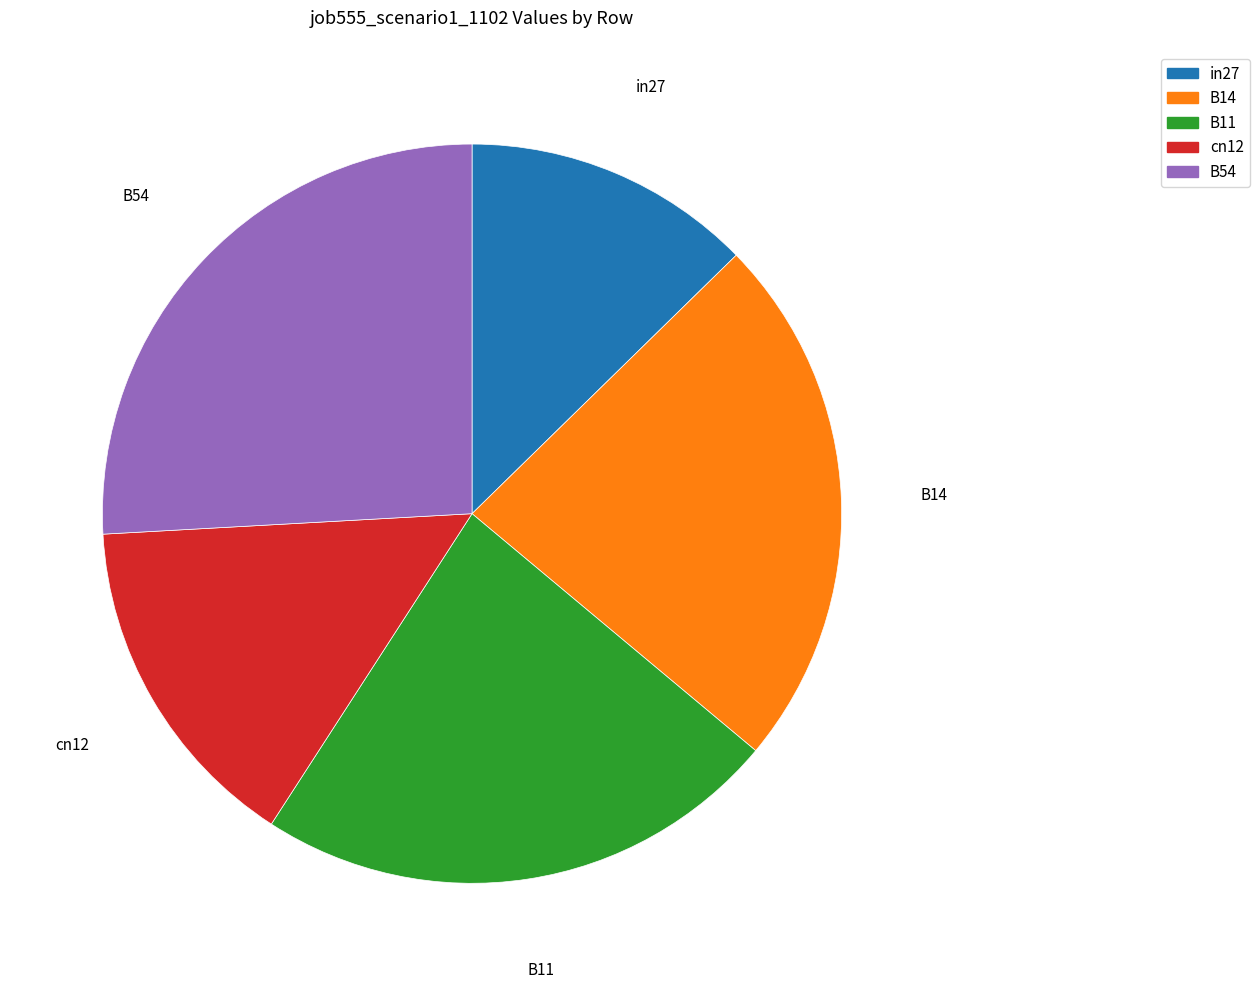

Combined, do B54 and B14 account for over 50%?

No